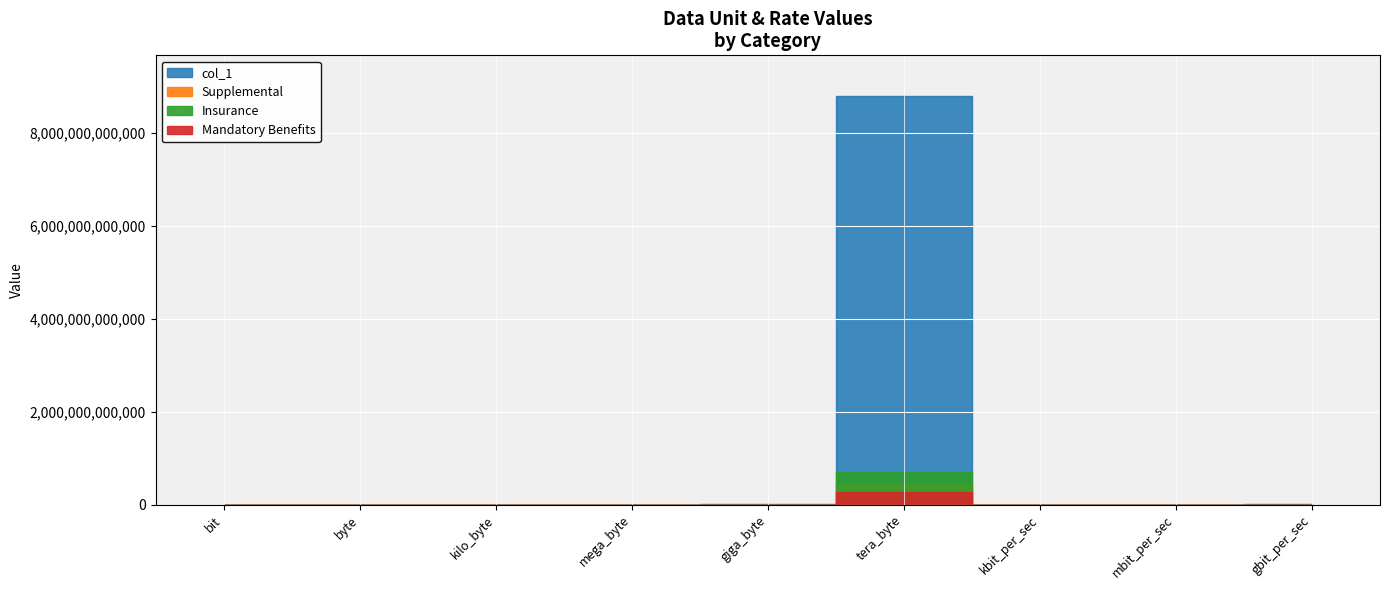

How many categories are shown in the chart?

9